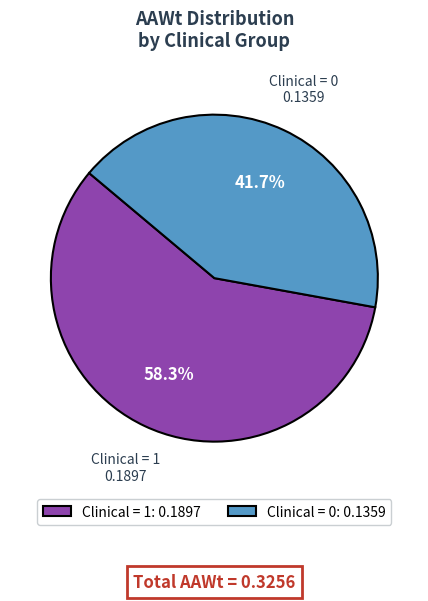

Rank the categories by value from highest to lowest.

Clinical = 1: 0.1897, Clinical = 0: 0.1359